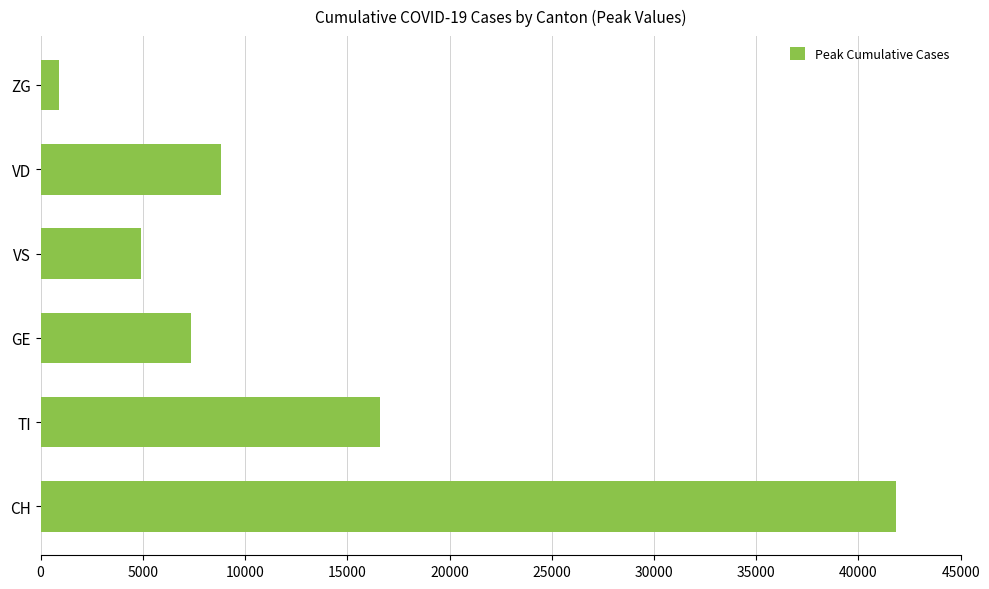

What is the difference between the maximum and minimum values?

40953